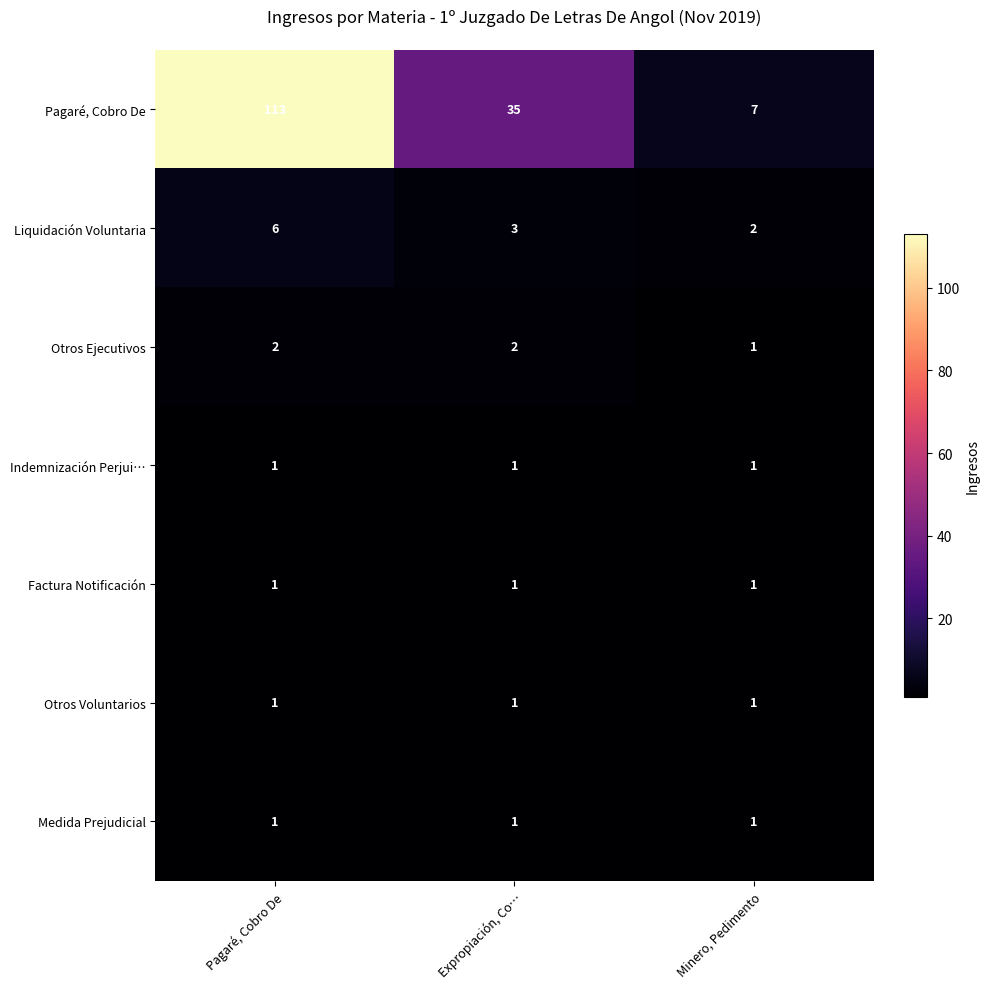

Rank the categories by Pagaré, Cobro De value from highest to lowest.

Pagaré, Cobro De, Expropiación, Co…, Minero, Pedimento